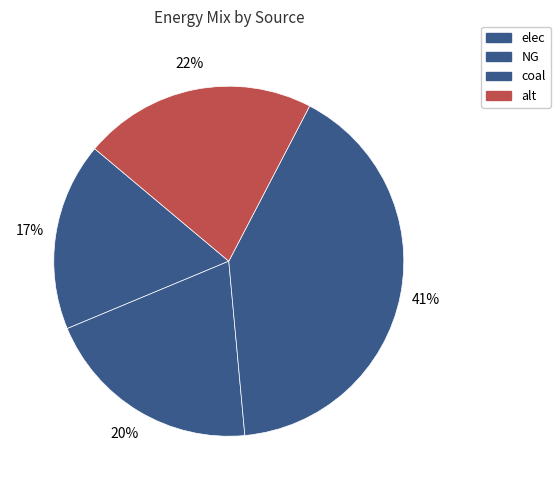

True or false: elec accounts for 17% of the total.

True